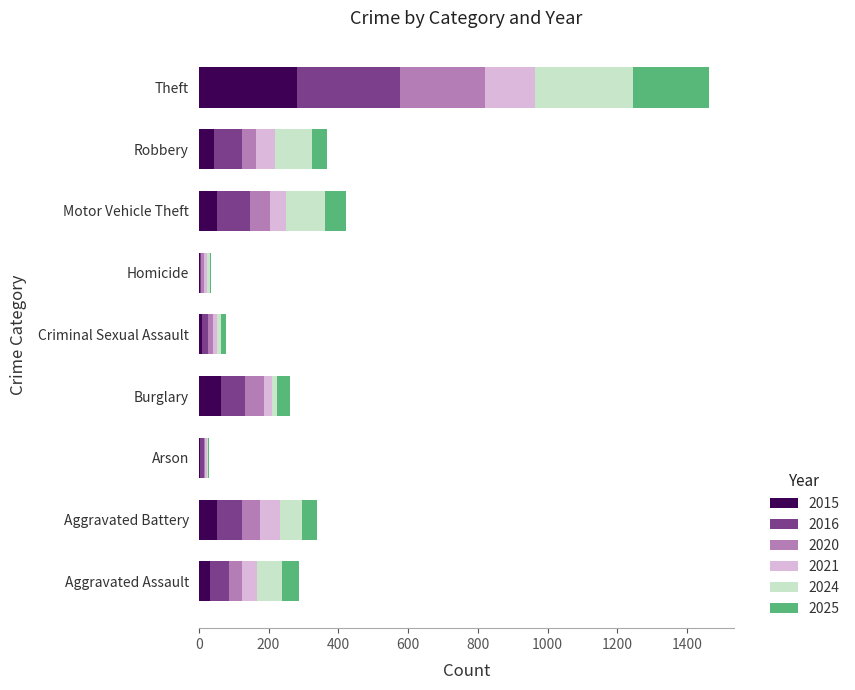

What is the label of the 7th bar from the left?

Motor Vehicle Theft